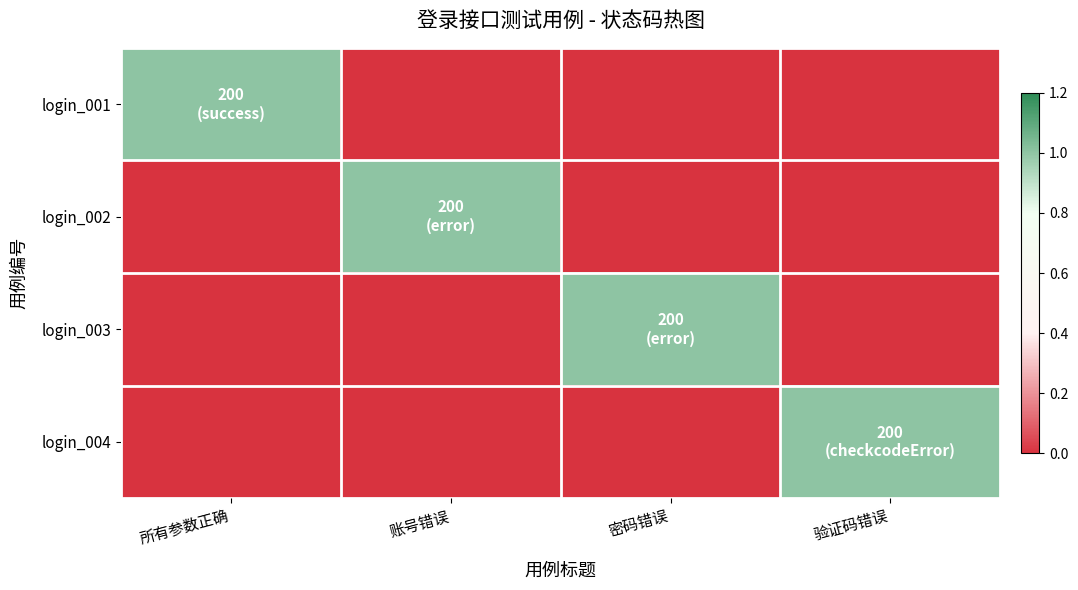

At which category is the sum across all series the highest?

所有参数正确